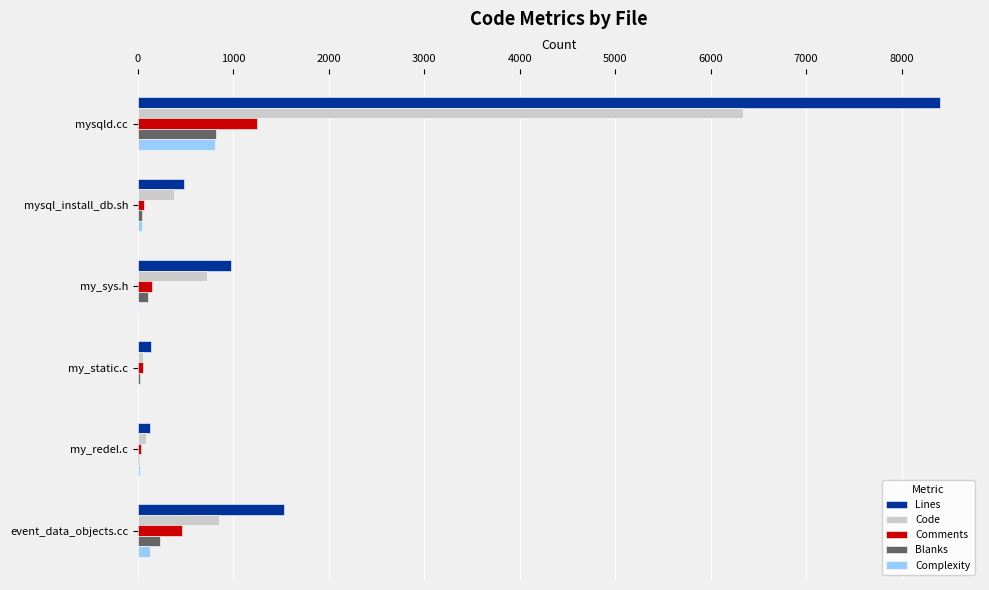

Count the number of categories in the chart.

6